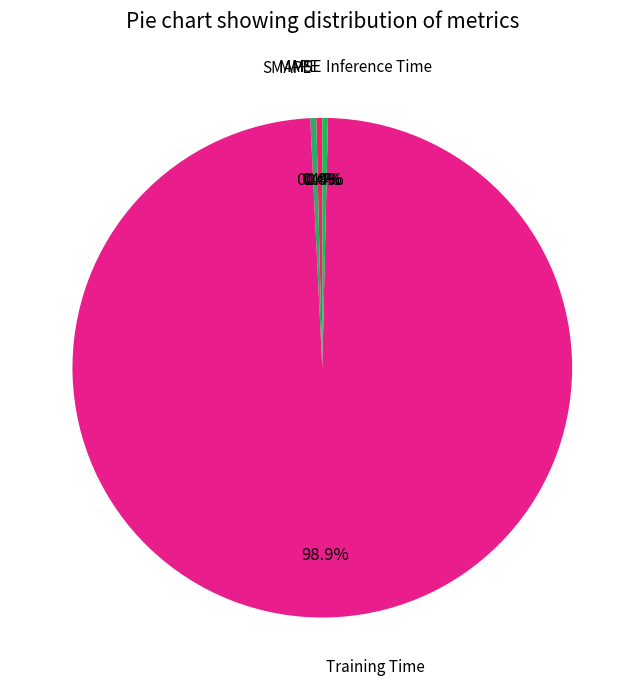

Is there any slice that represents more than half of the pie?

Yes